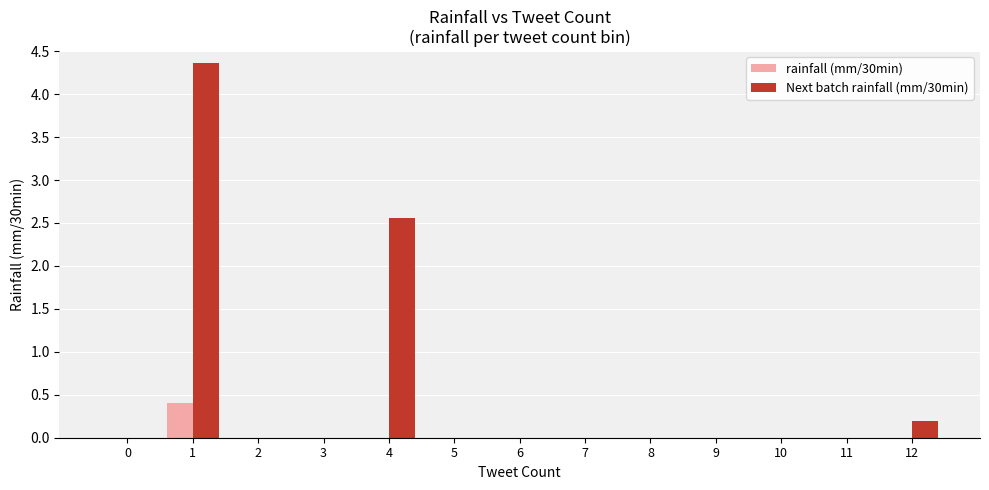

Which series has the largest total across all categories?

Next batch rainfall (mm/30min)